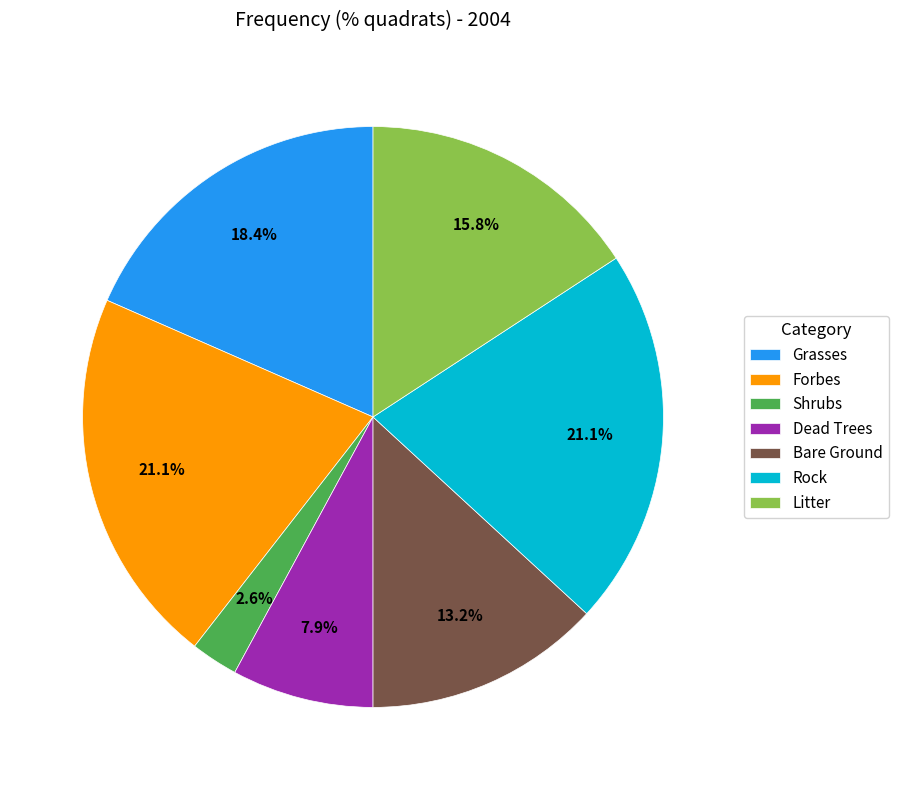

True or false: Bare Ground accounts for 20% of the total.

False